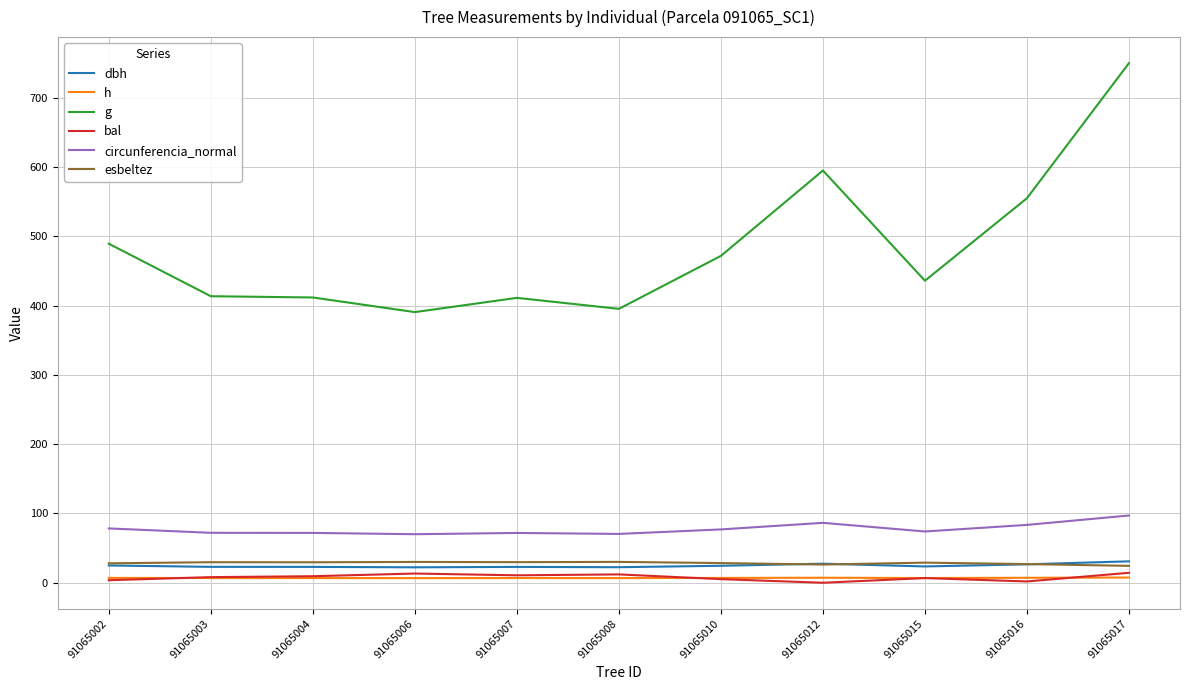

What is the sum of the dbh values at 91065015 and 91065003?

46.5